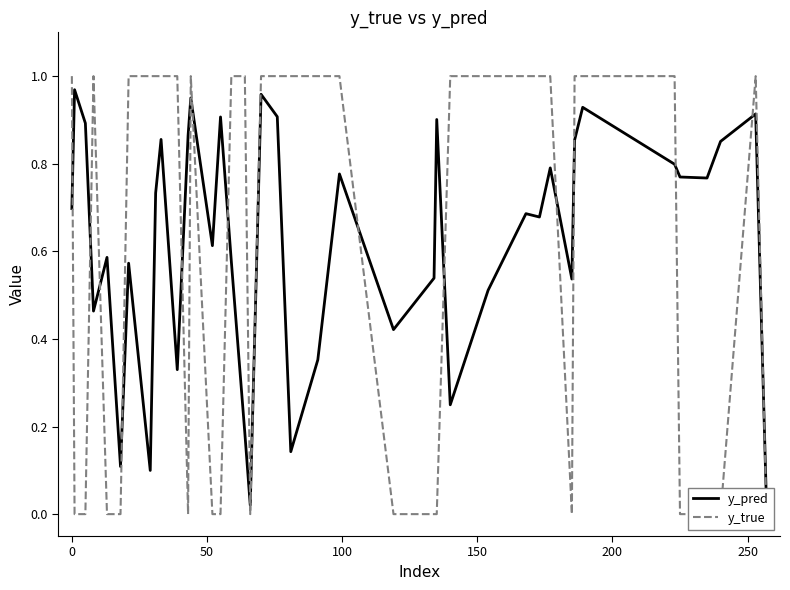

Does the chart display data point markers on the line(s)?

No